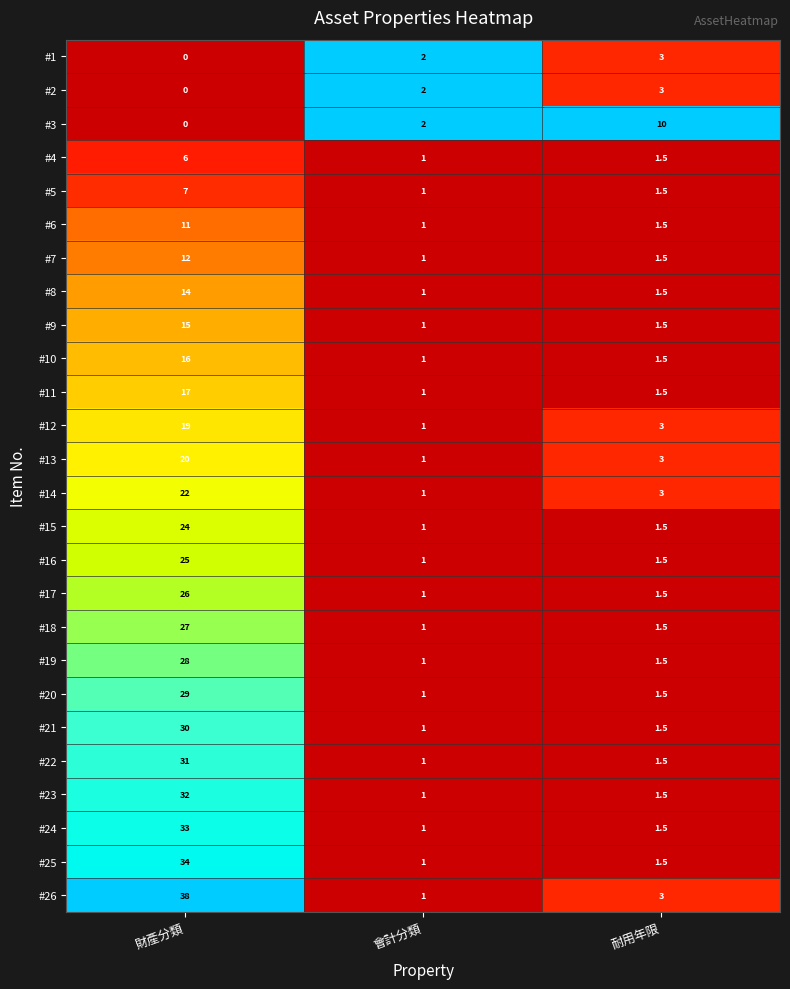

At how many categories does at least one series exceed 0?

3